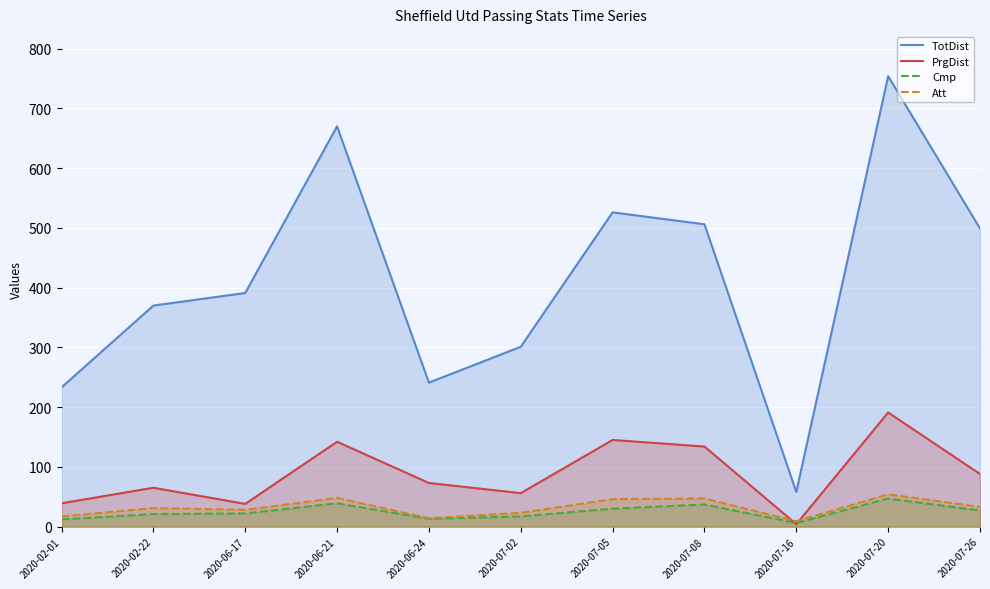

Reading left to right, transcribe all the data shown in this chart.

TotDist: 233	370	391	670	241	301	526	506	58	754	499
PrgDist: 39	65	38	142	73	56	145	134	4	191	88
Cmp: 12	21	22	39	13	17	30	37	6	47	27
Att: 17	31	28	48	14	23	46	47	9	54	33